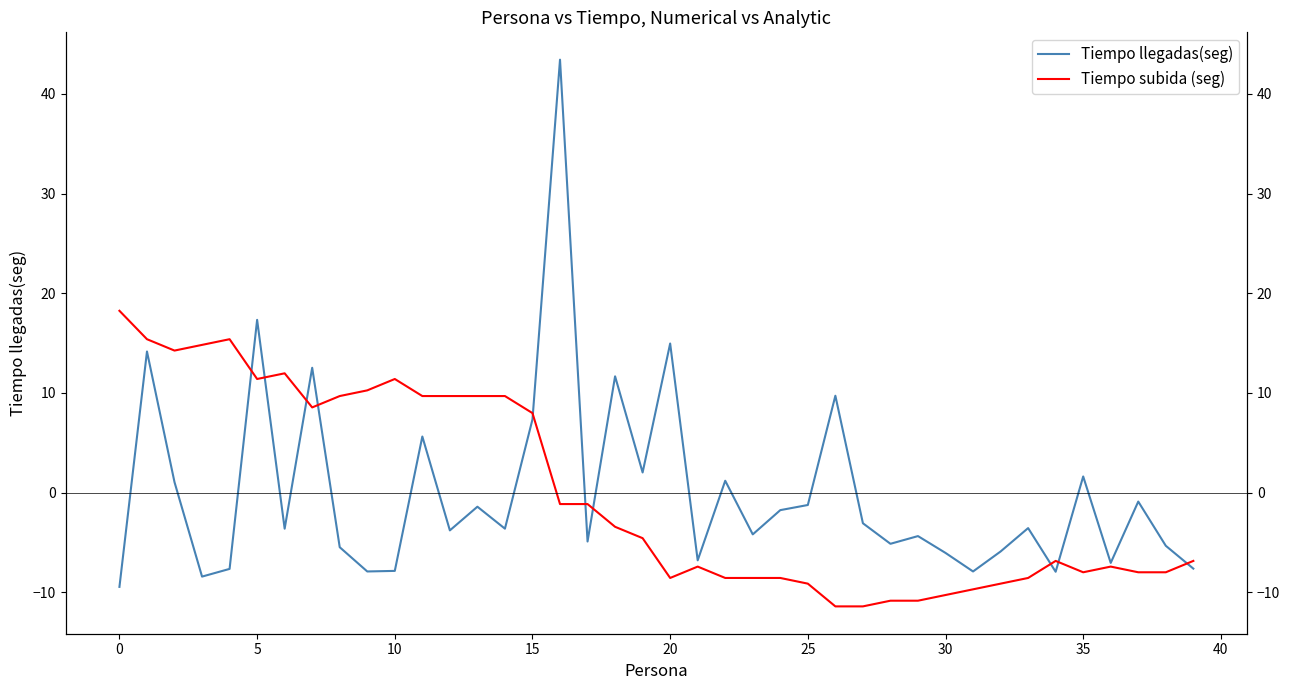

Which has a higher value, 25 or 31?

25